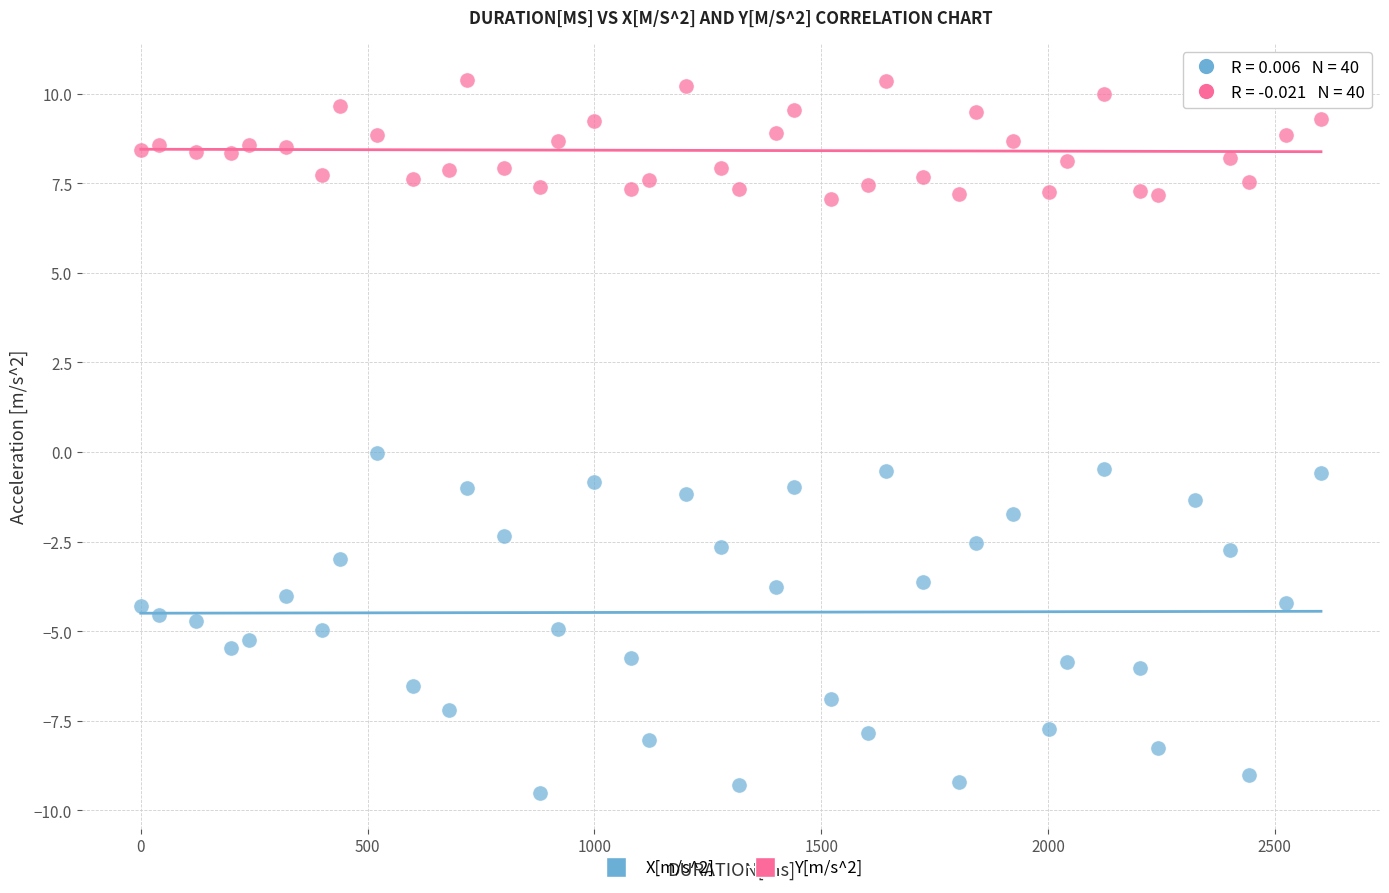

Which series contains the highest Y value?

Y[m/s^2]